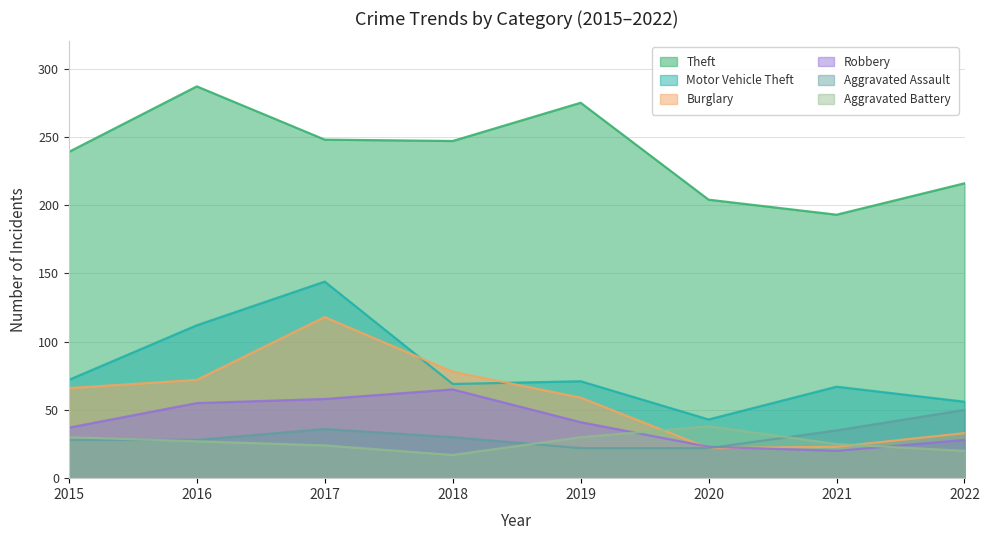

The Motor Vehicle Theft series shows 28 at 2021. True or false?

False